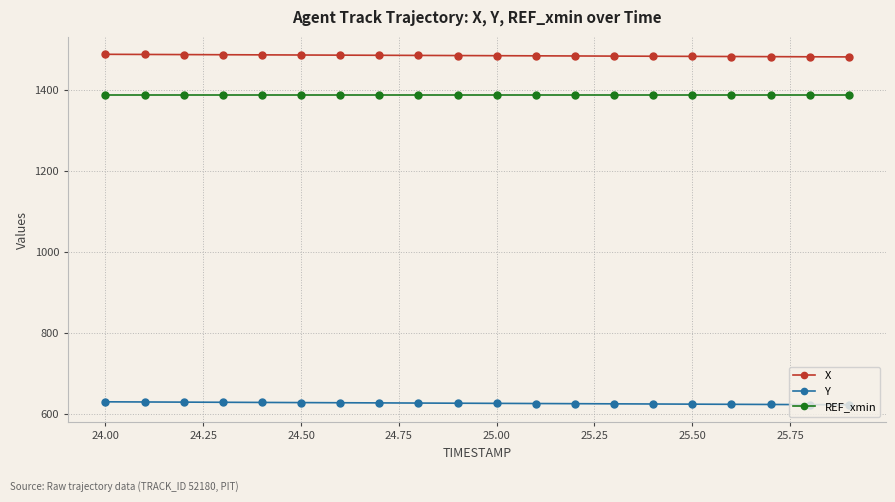

What is the maximum value for REF_xmin?

1387.6